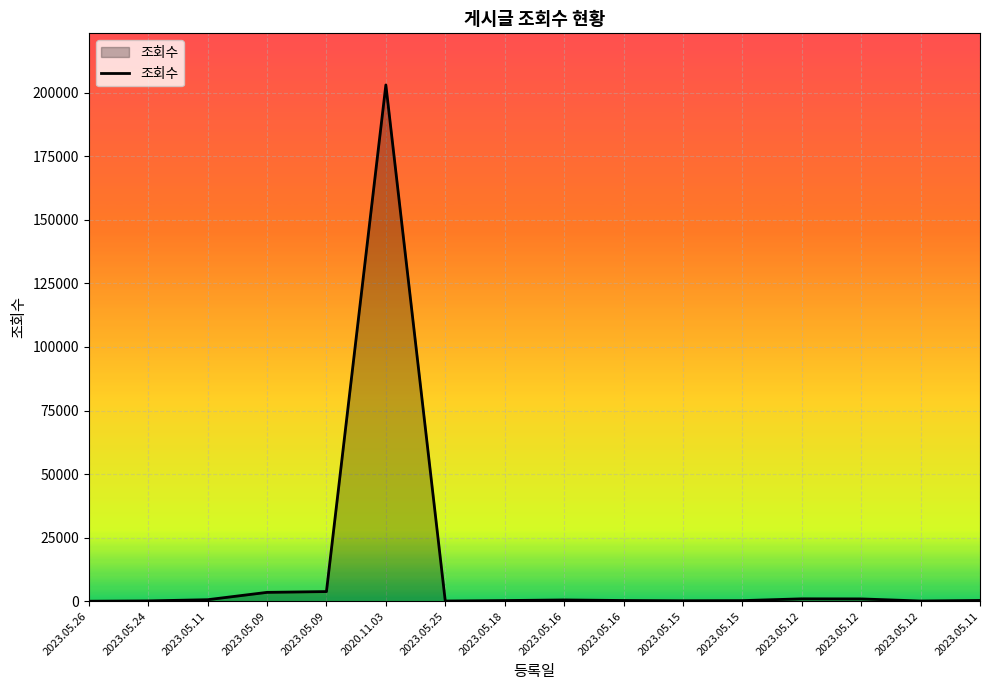

Does the chart have visible grid lines?

Yes